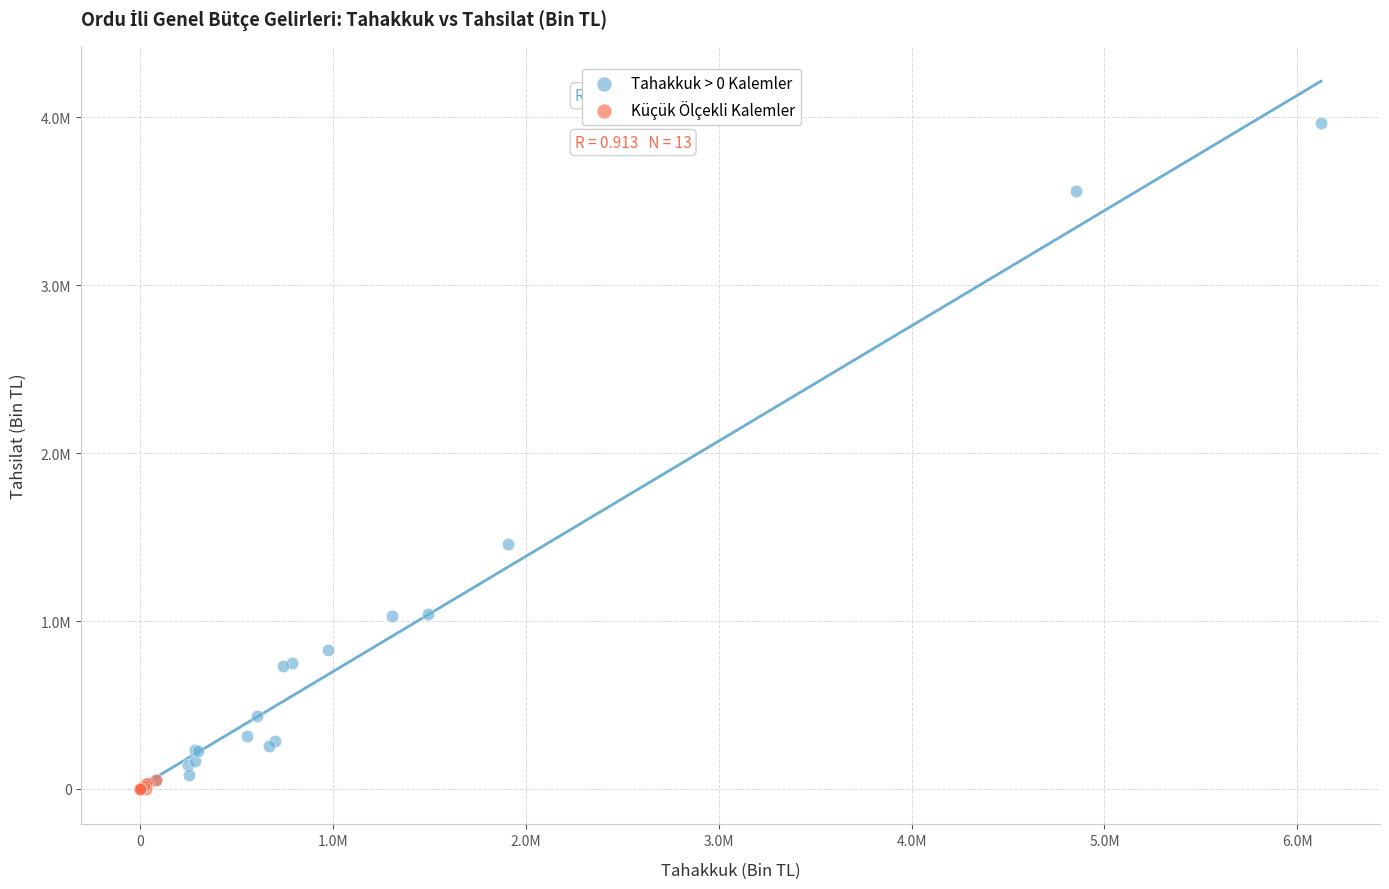

Which series contains the highest Y value?

Tahakkuk > 0 Kalemler